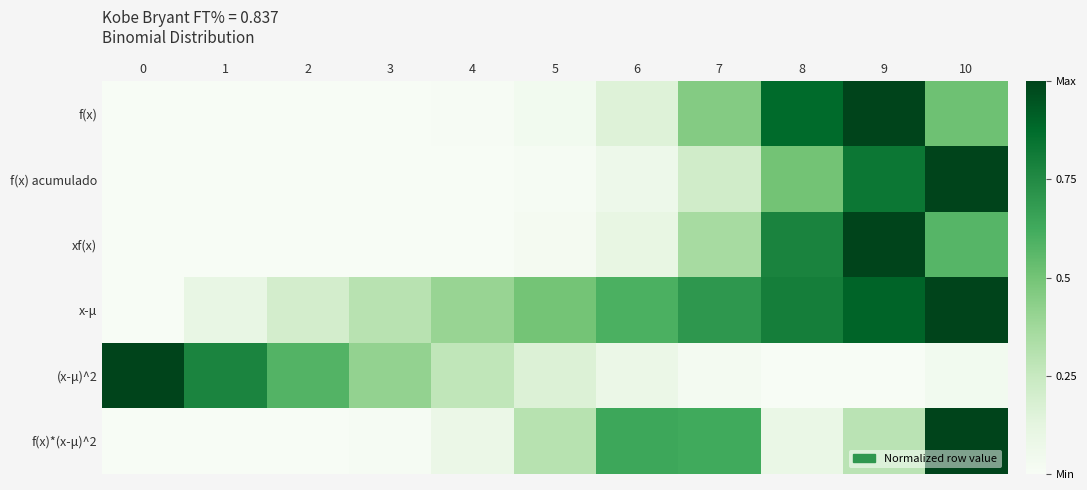

What is the difference between the highest and lowest values at 6?

0.6